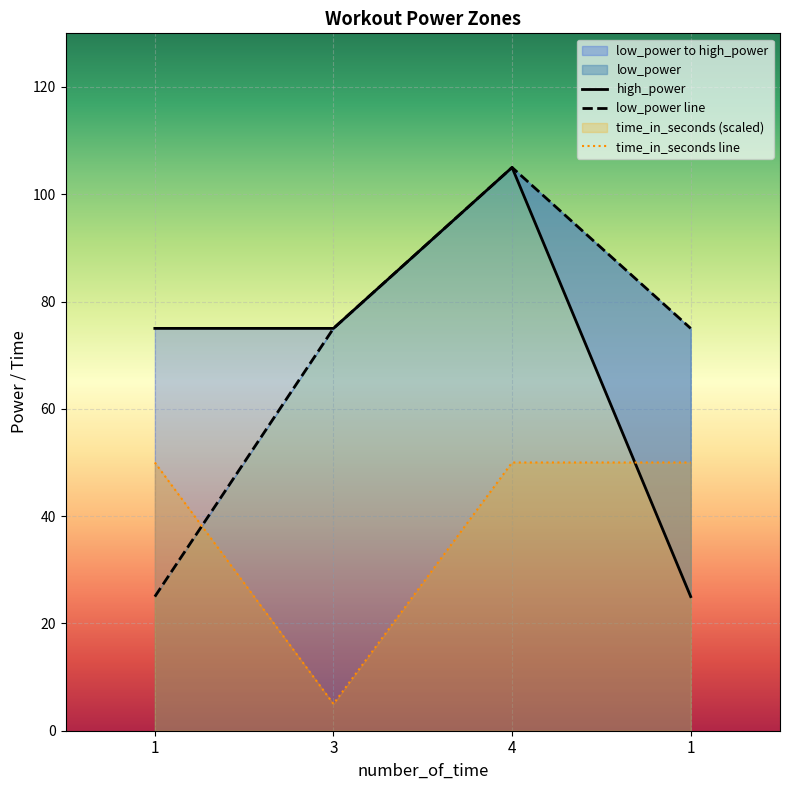

Which label corresponds to the smallest value in the chart?

3